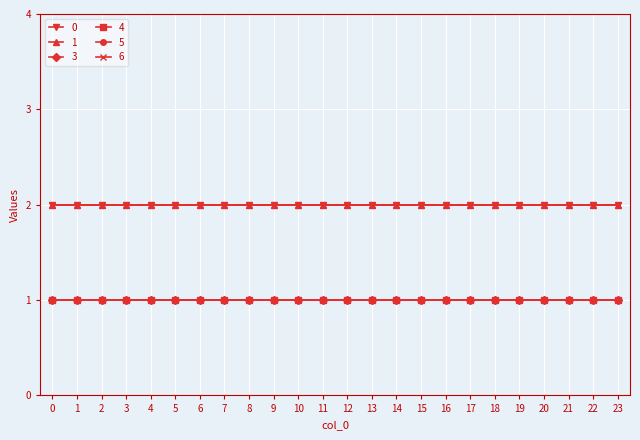

Rank the categories by 0 value from highest to lowest.

0, 1, 2, 3, 4, 5, 6, 7, 8, 9, 10, 11, 12, 13, 14, 15, 16, 17, 18, 19, 20, 21, 22, 23